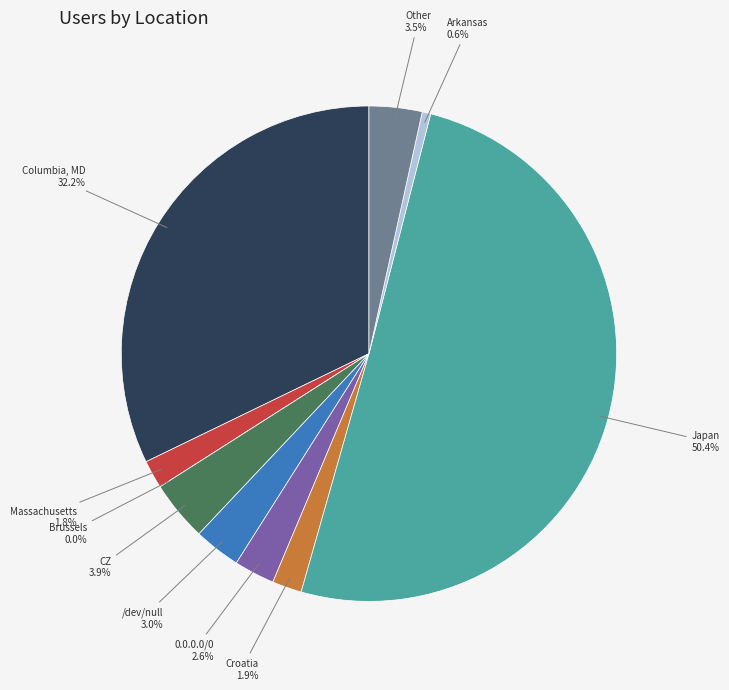

Is it true that Massachusetts is 1% of the pie?

False